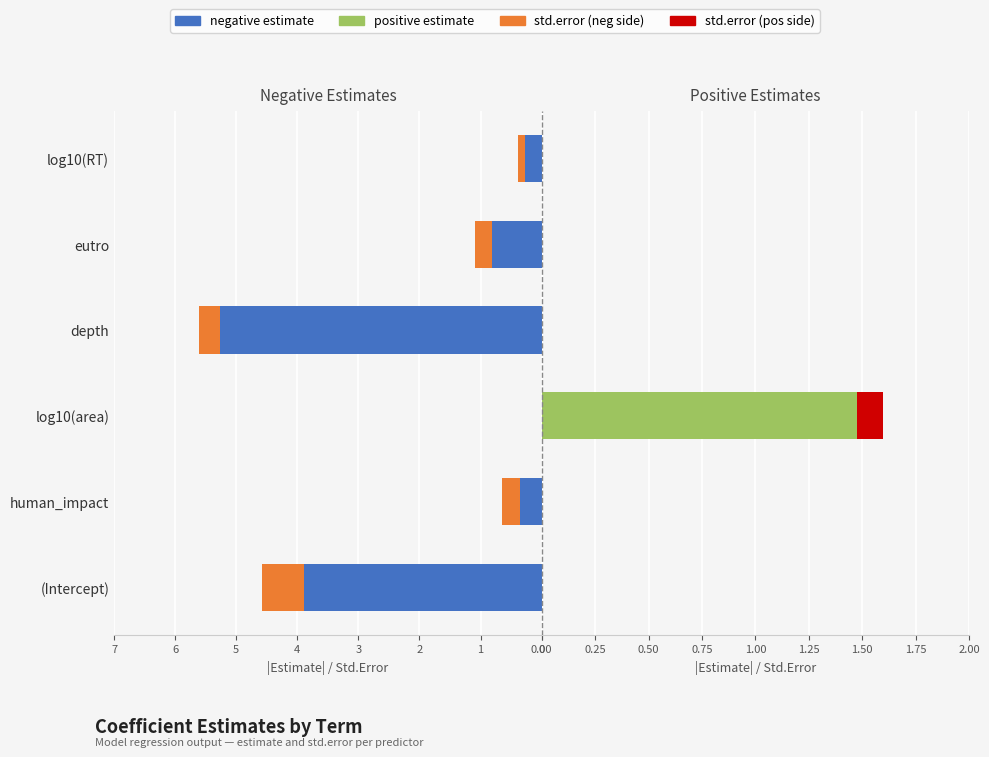

Rank the series by their maximum value, from lowest to highest.

std.error (pos), std.error (neg), positive estimate, negative estimate